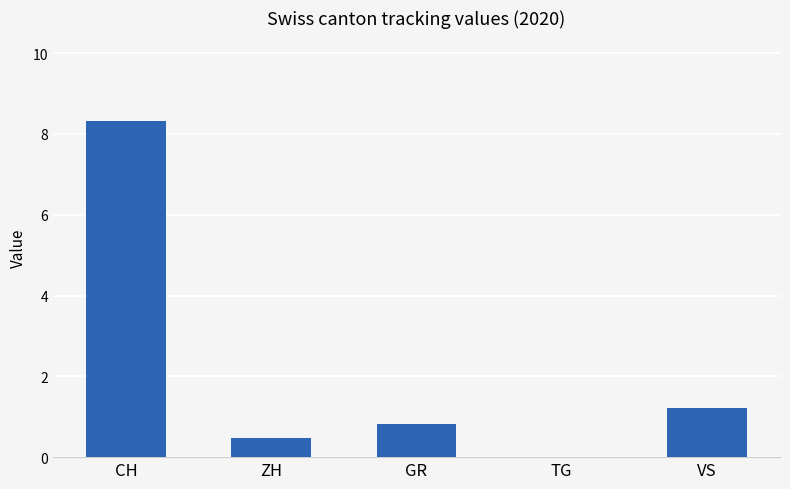

Reading left to right, transcribe all the data shown in this chart.

8.3	0.5	0.8	0.0	1.2